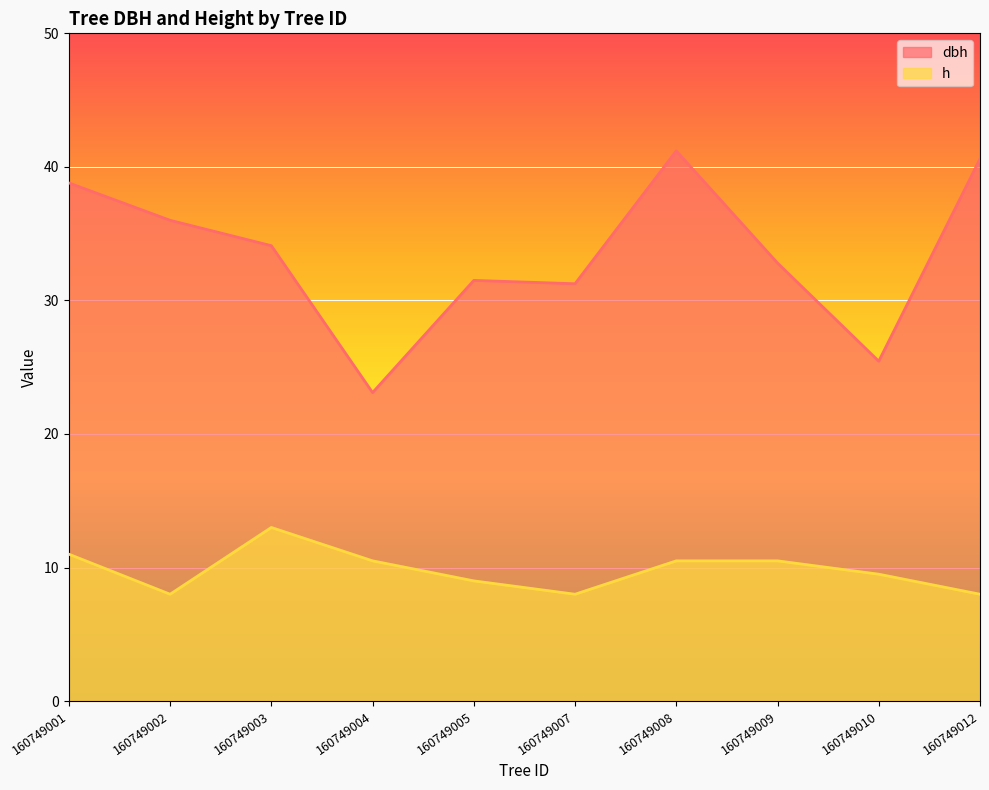

Is the value of h at 160749008 greater than the value of dbh at 160749010?

No